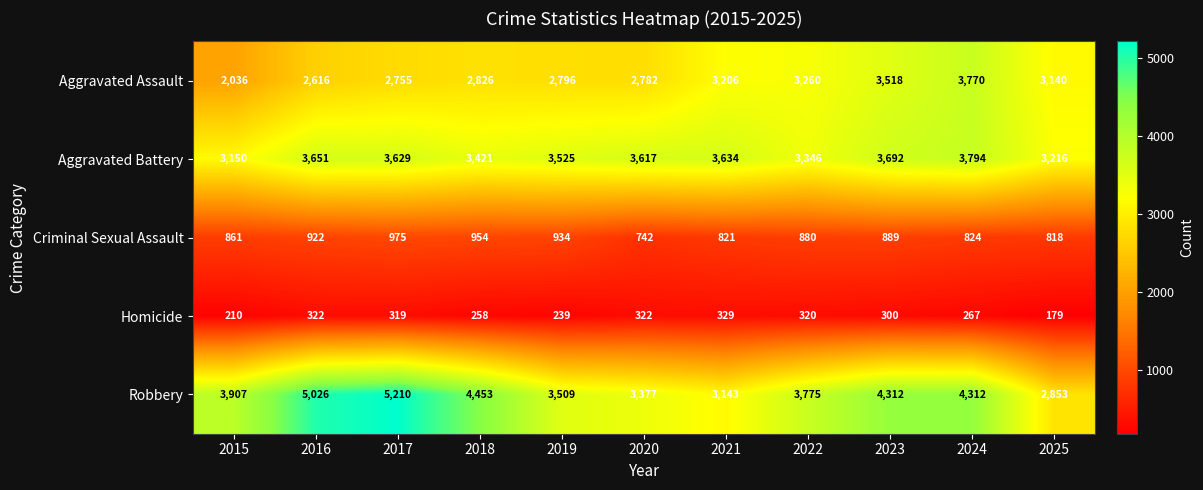

What is the total value across all series at 2023?

12711